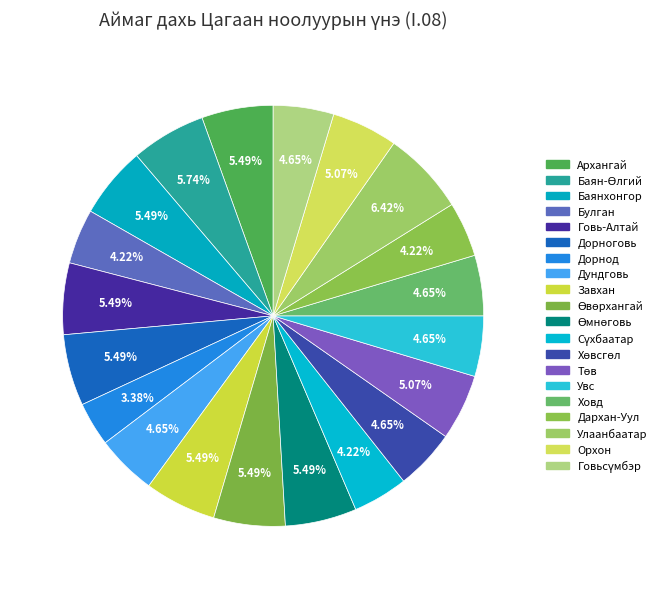

How many slices are in this pie chart?

20